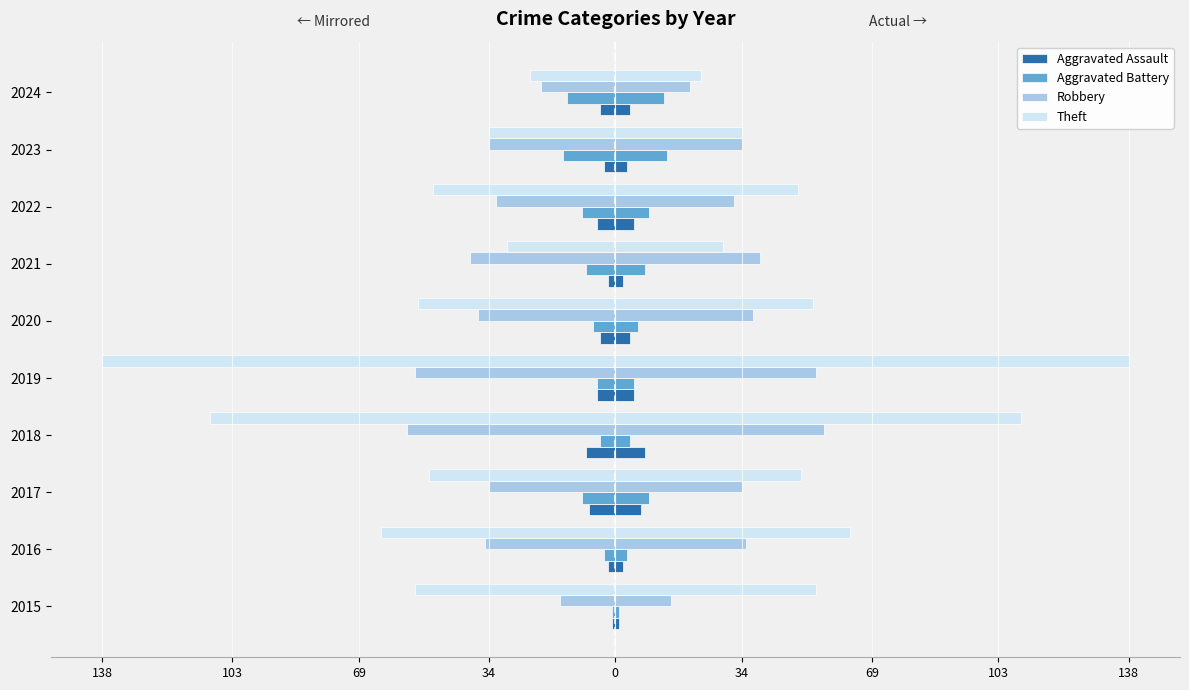

Are the bars grouped side by side (vs. stacked)?

Yes